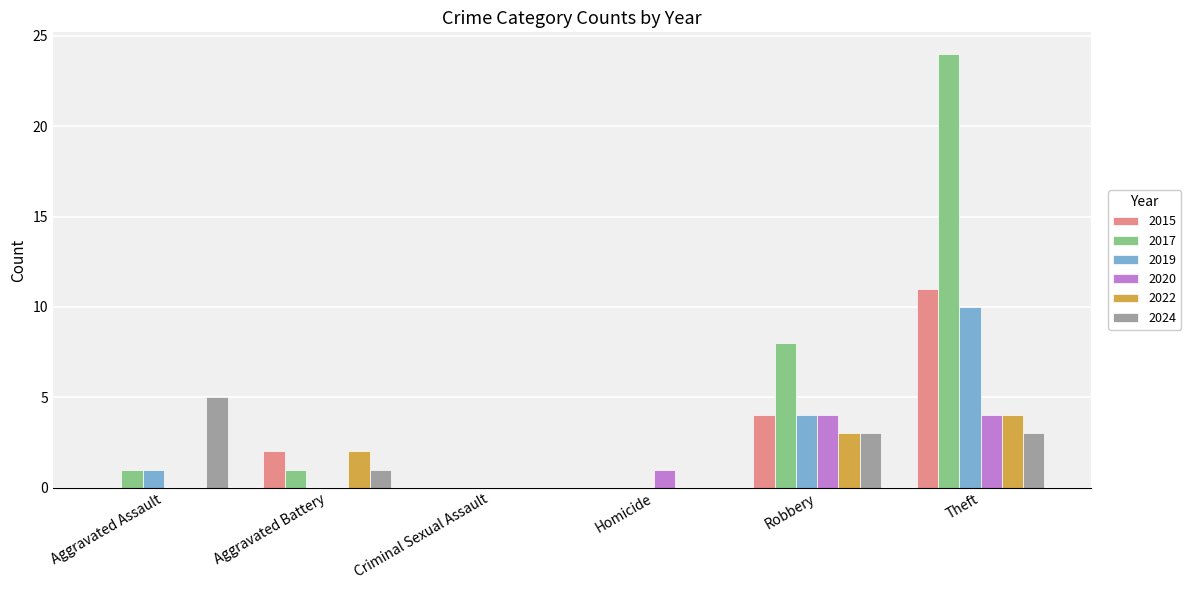

Reading right to left, extract all data points from this chart.

2015: Theft=11	Robbery=4	Homicide=0	Criminal Sexual Assault=0	Aggravated Battery=2	Aggravated Assault=0
2017: Theft=24	Robbery=8	Homicide=0	Criminal Sexual Assault=0	Aggravated Battery=1	Aggravated Assault=1
2019: Theft=10	Robbery=4	Homicide=0	Criminal Sexual Assault=0	Aggravated Battery=0	Aggravated Assault=1
2020: Theft=4	Robbery=4	Homicide=1	Criminal Sexual Assault=0	Aggravated Battery=0	Aggravated Assault=0
2022: Theft=4	Robbery=3	Homicide=0	Criminal Sexual Assault=0	Aggravated Battery=2	Aggravated Assault=0
2024: Theft=3	Robbery=3	Homicide=0	Criminal Sexual Assault=0	Aggravated Battery=1	Aggravated Assault=5